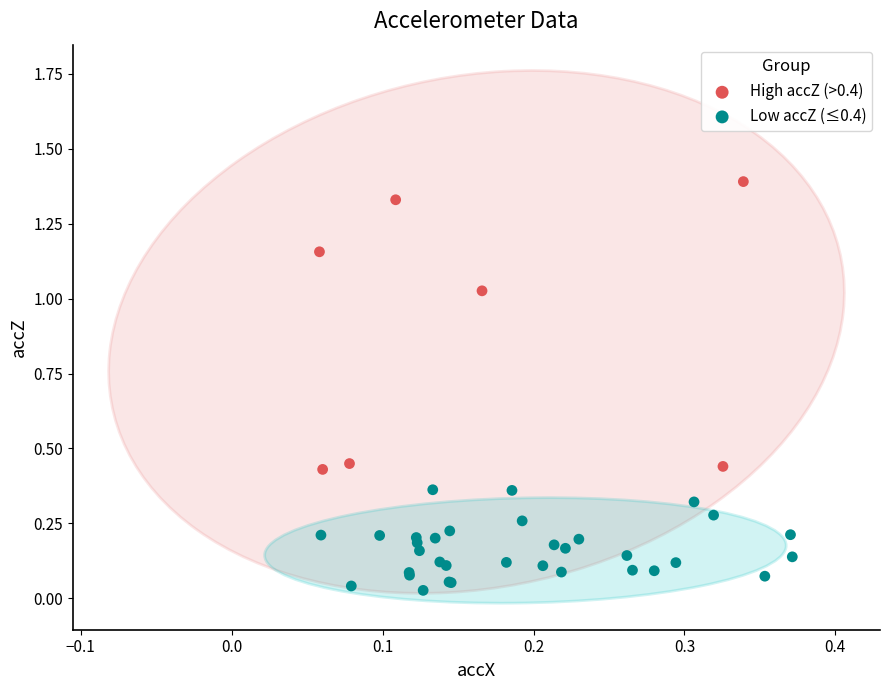

Which series reaches the maximum Y coordinate?

High accZ (>0.4)